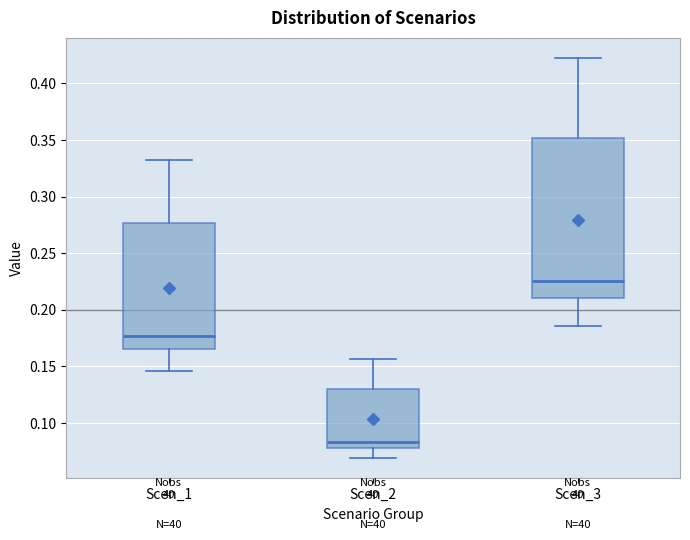

Which box is the tallest, from its lower edge to its upper edge?

Scen_3